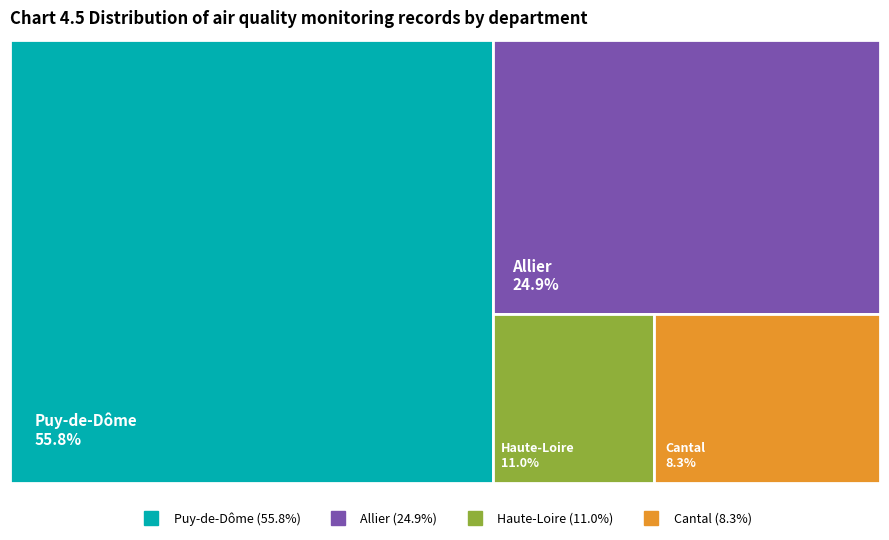

Does Cantal account for over 50% of the chart?

No